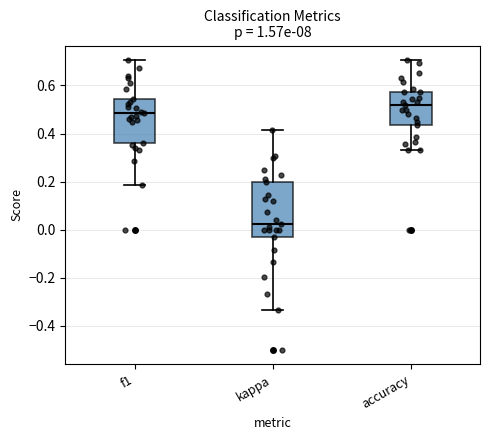

Where does the lower whisker of the box for kappa end on the y-axis? The values are not printed on the chart, so give them approximately, as read against the axis.

-0.34